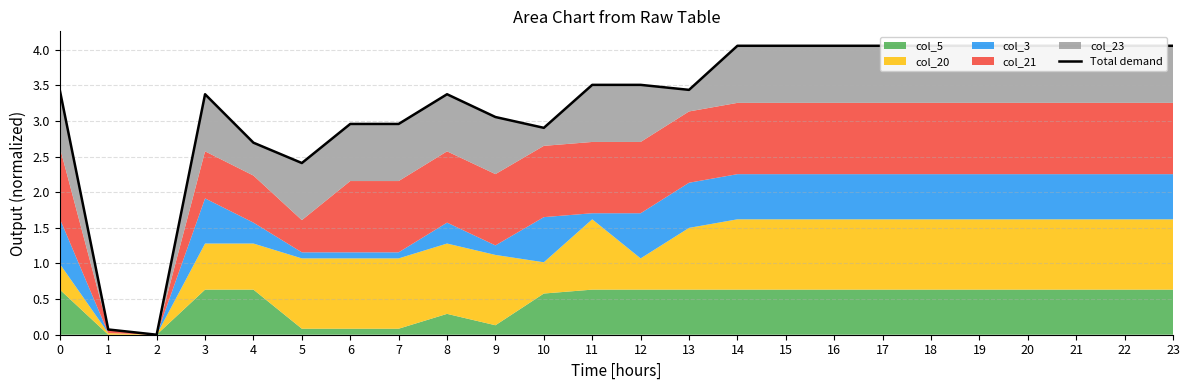

At which label is the value closest to 2?

5